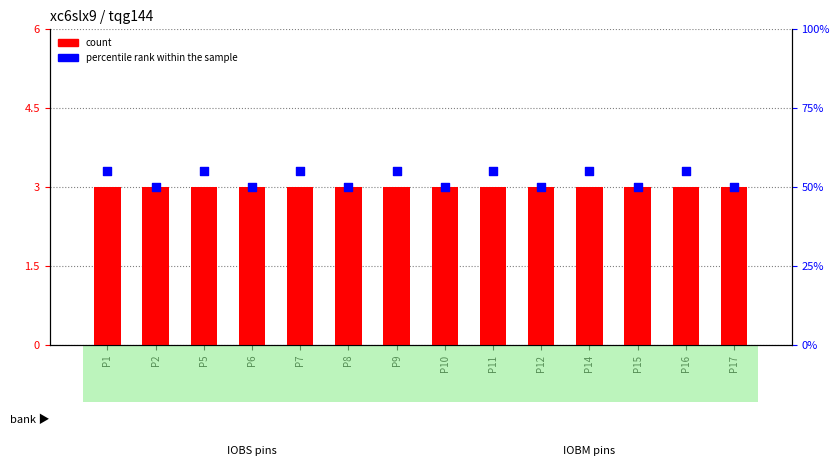

Which series contains the highest Y value?

percentile rank within the sample